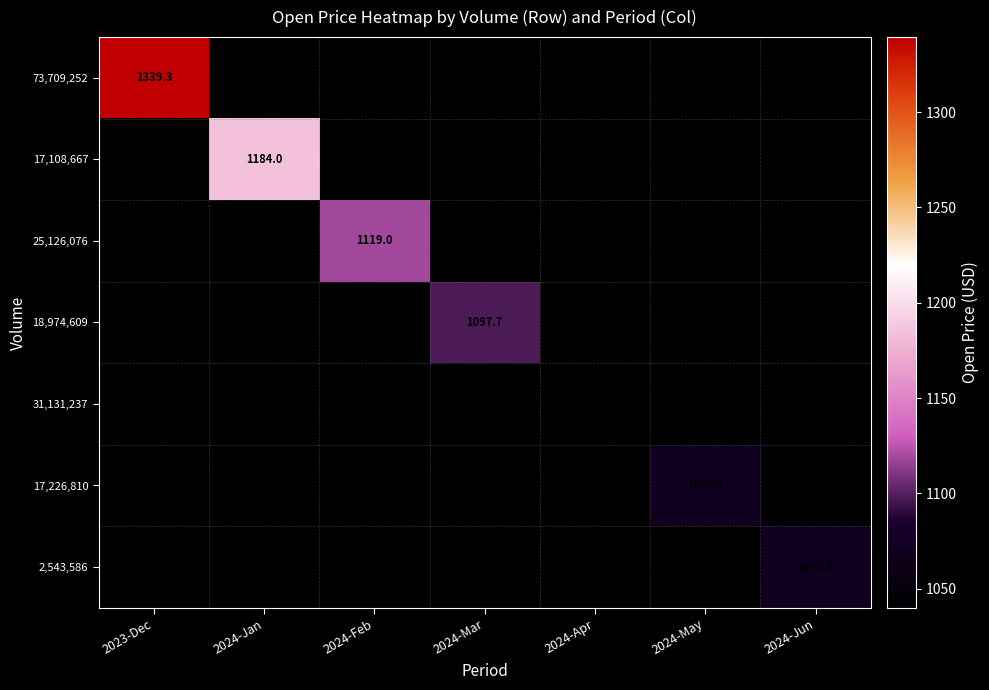

At which category does the chart reach its minimum across all series?

2024-Apr